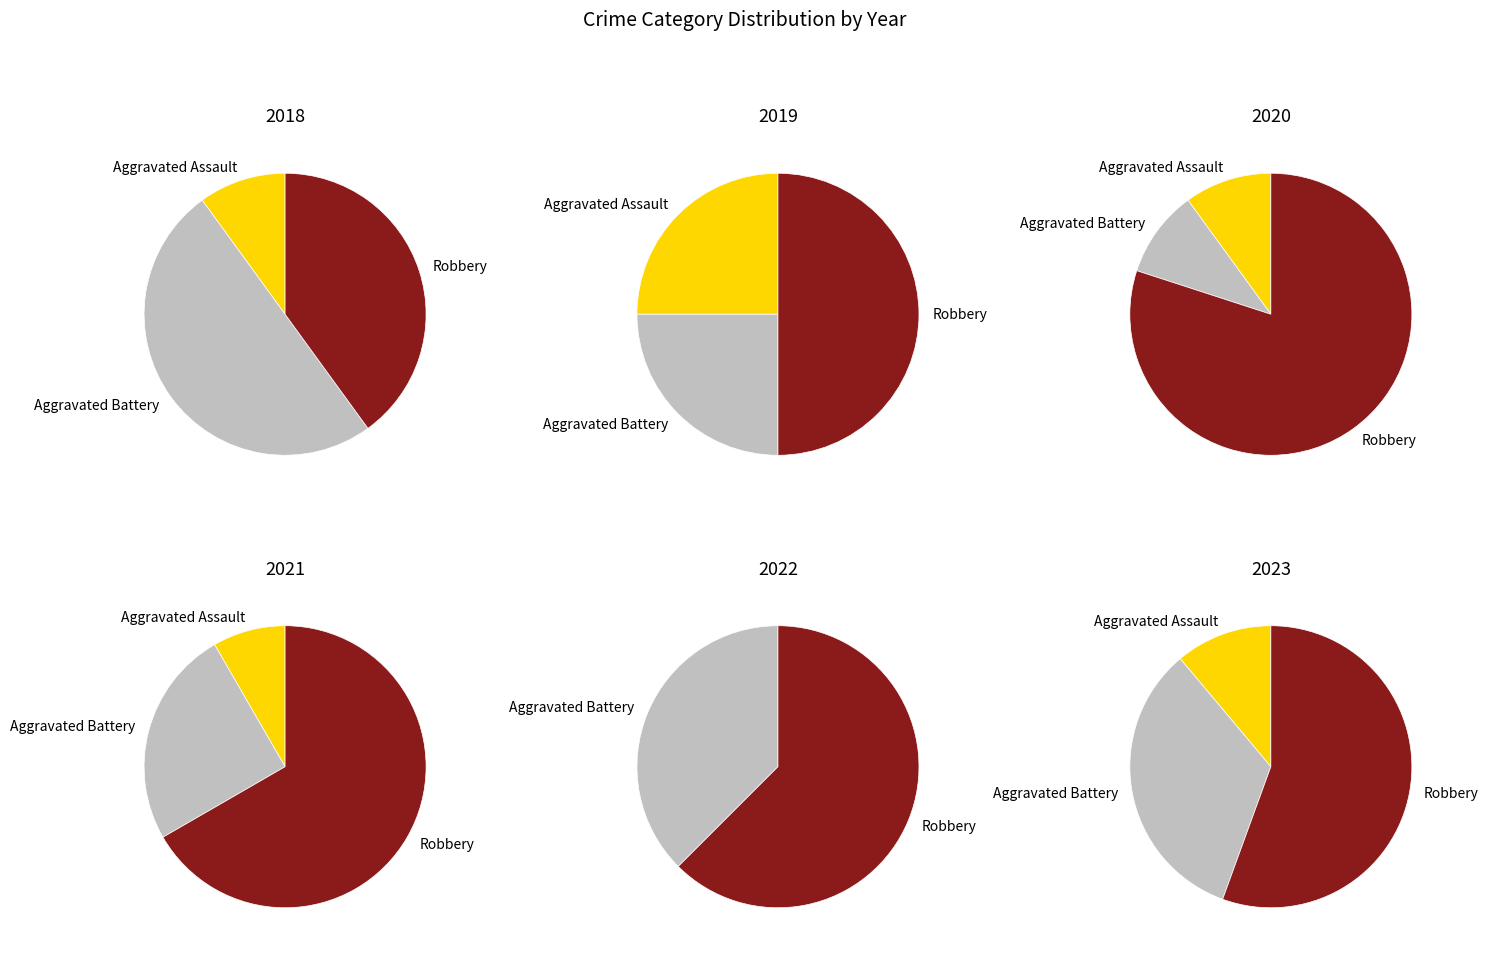

Is Robbery the majority of the pie?

Yes